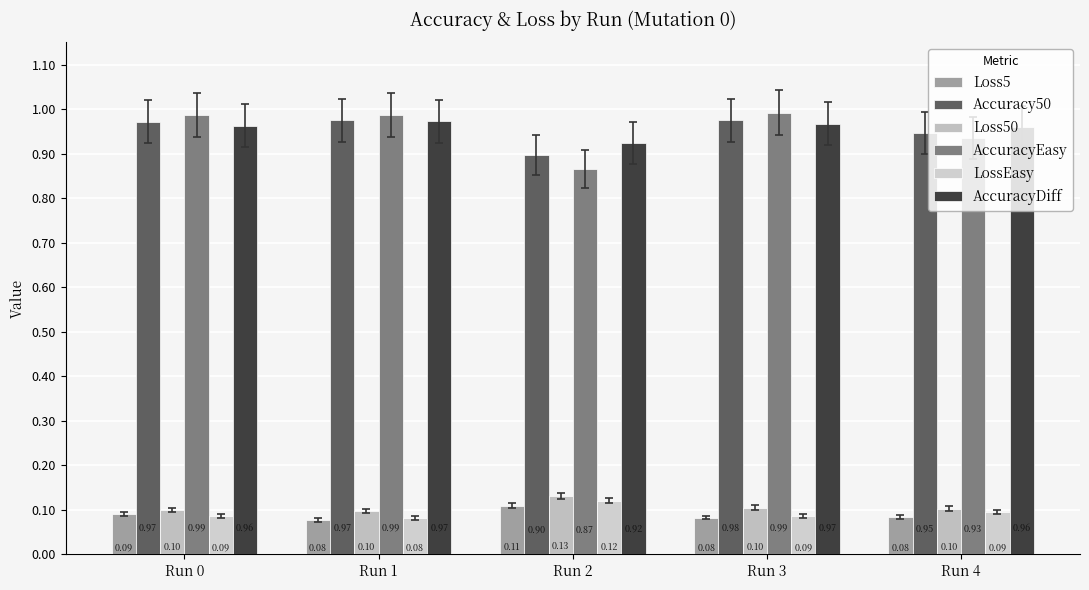

What is the difference between the highest and lowest values at Run 4?

0.9